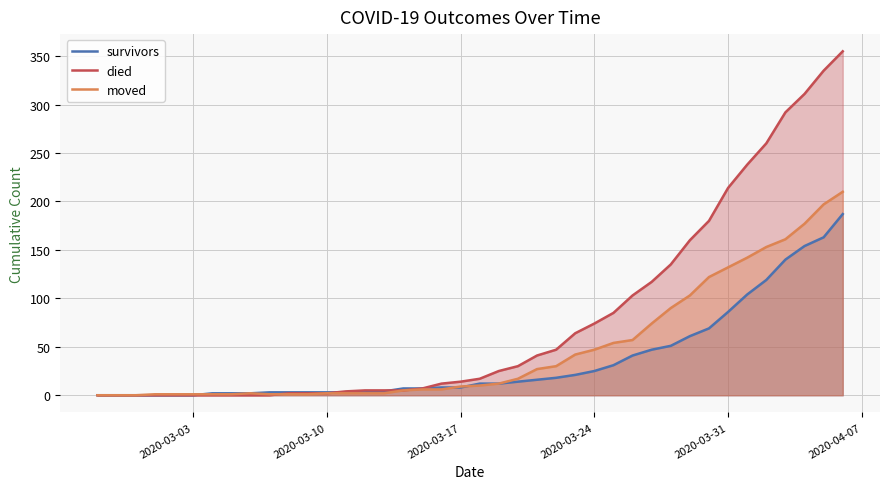

Reading left to right, transcribe all the data shown in this chart.

survivors: 0	0	0	0	0	0	2	2	2	3	3	3	3	3	3	4	7	7	8	8	12	12	14	16	18	21	25	31	41	47	51	61	69	86	104	119	140	154	163	187
died: 0	0	0	0	0	0	0	0	0	0	2	2	2	4	5	5	5	7	12	14	17	25	30	41	47	64	74	85	103	117	135	160	180	214	238	260	292	311	335	355
moved: 0	0	0	1	1	1	1	1	2	1	1	1	2	2	2	2	5	6	6	9	10	12	17	27	30	42	47	54	57	74	90	103	122	132	142	153	161	177	197	210